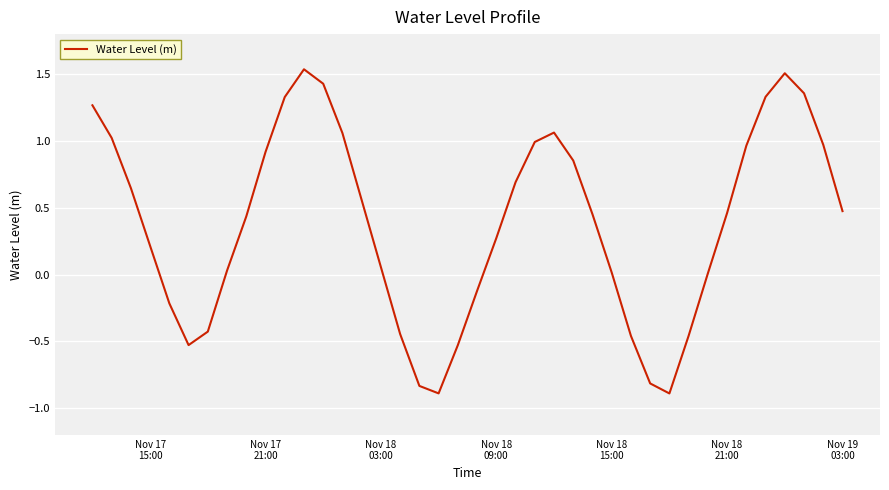

What is the difference between the maximum and minimum values?

2.4